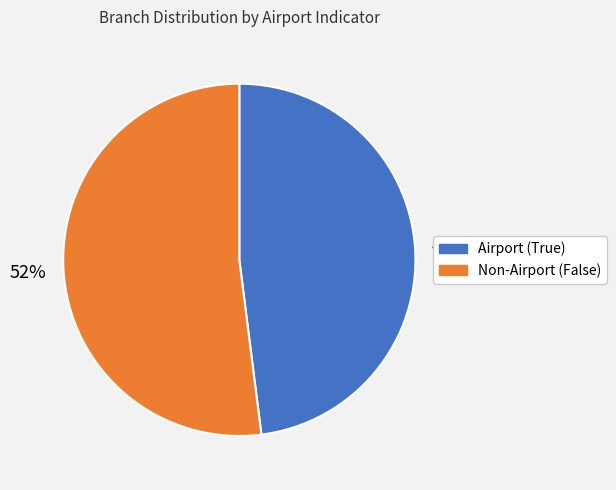

How many slices are in this pie chart?

2